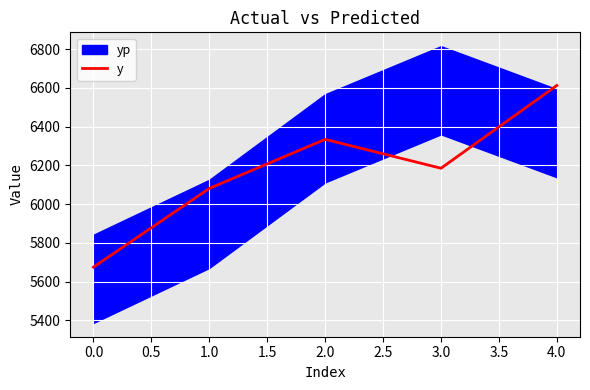

The y series shows 9647 at 0.0. True or false?

False